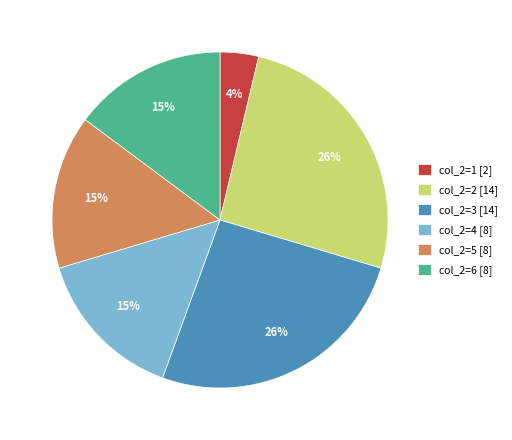

Do col_2=1 [2] and col_2=5 [8] together represent more than half of the pie?

No